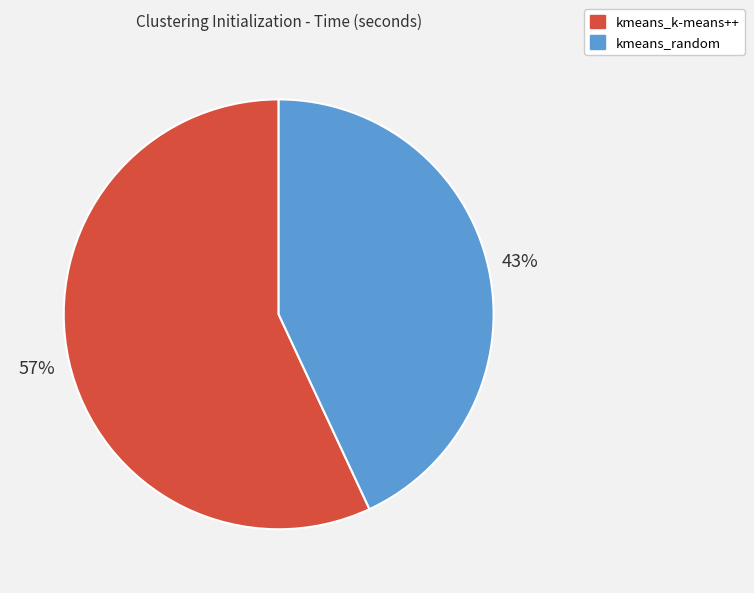

The kmeans_k-means++ slice represents 44% of the pie. True or false?

False